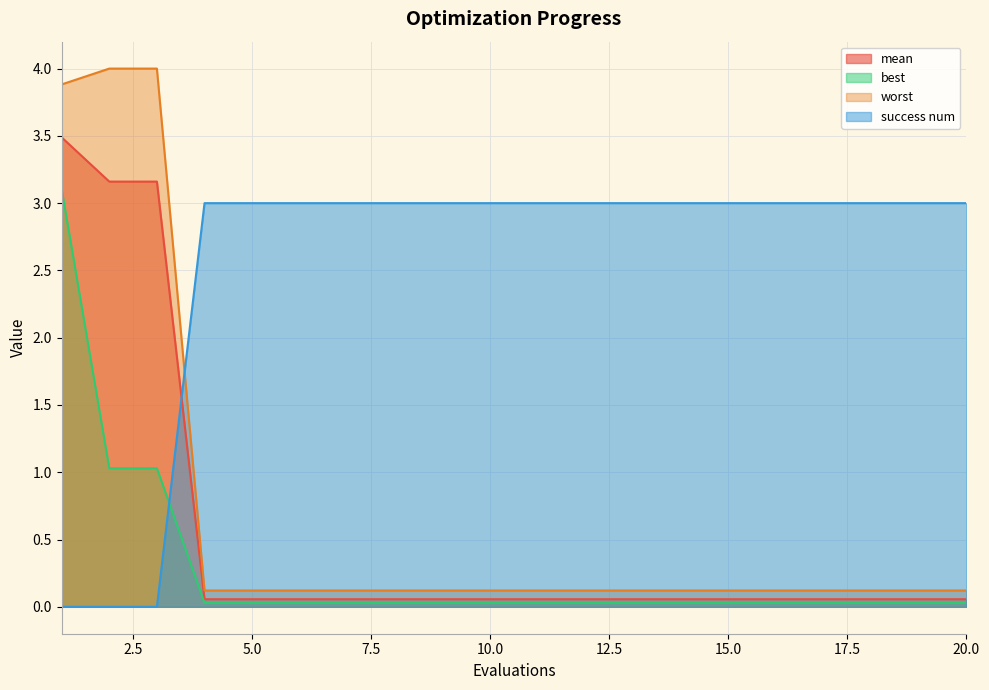

What is the difference between the maximum and minimum values in the mean series?

3.4